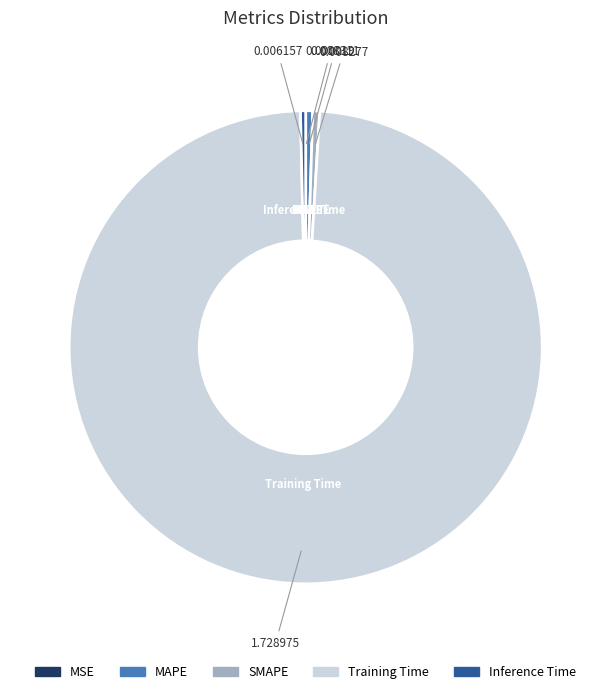

Which category has the biggest portion of the pie?

Training Time